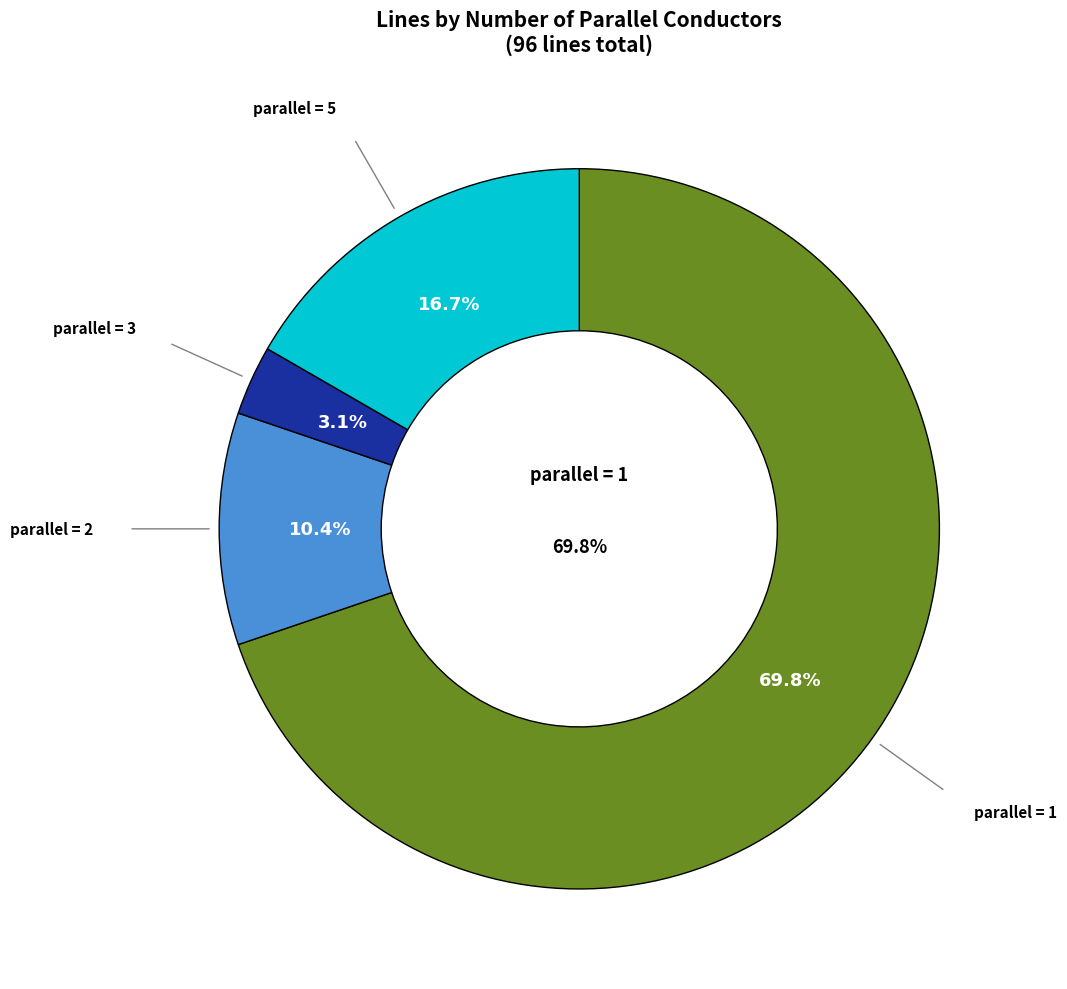

To the nearest percent, what is the average slice percentage?

25%